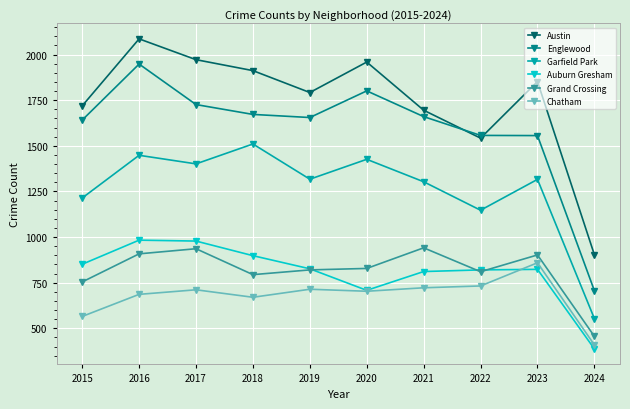

Rank the series by their maximum value, from highest to lowest.

Austin, Englewood, Garfield Park, Auburn Gresham, Grand Crossing, Chatham